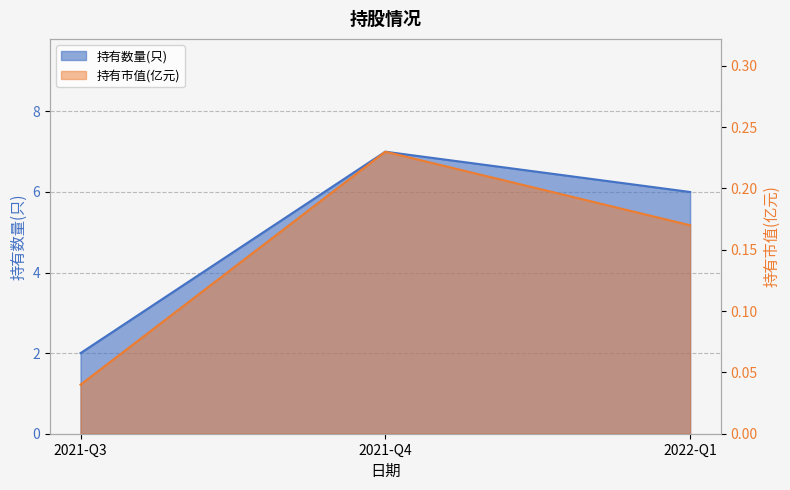

Reading right to left, transcribe all the data shown in this chart.

持有数量(只): 6.0	7.0	2.0
持有市值(亿元): 0.2	0.2	0.0